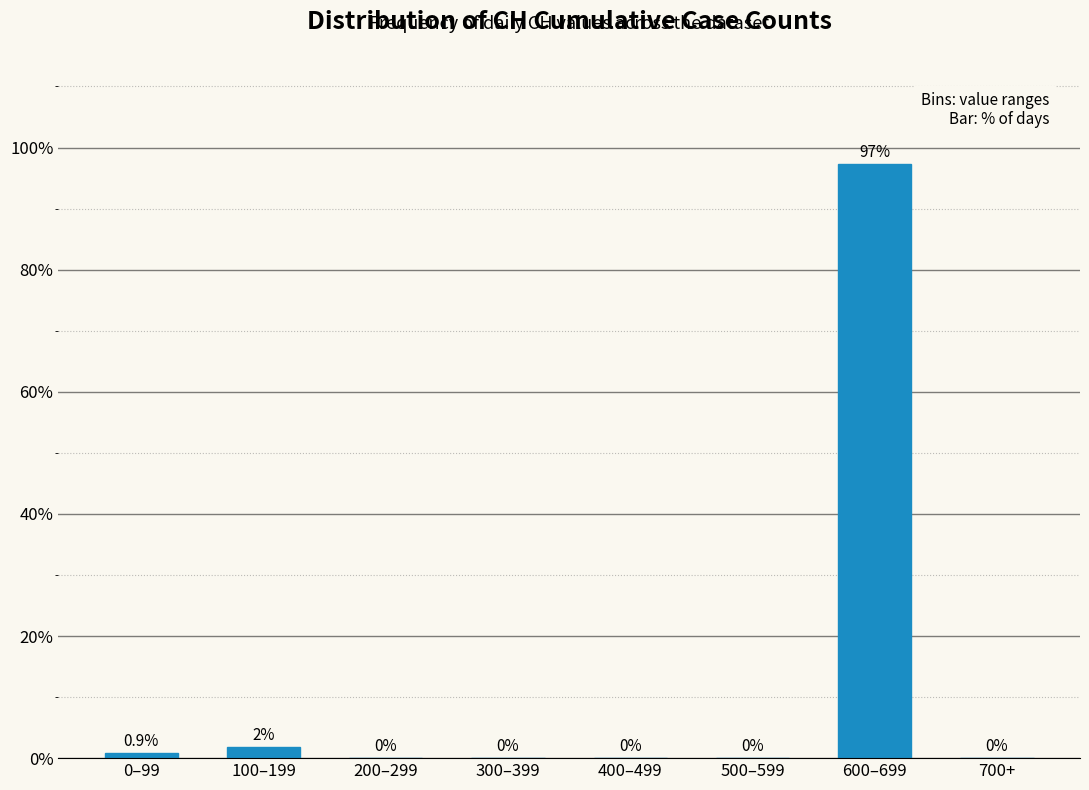

True or false: the data shows 0.0 at 200–299.

True